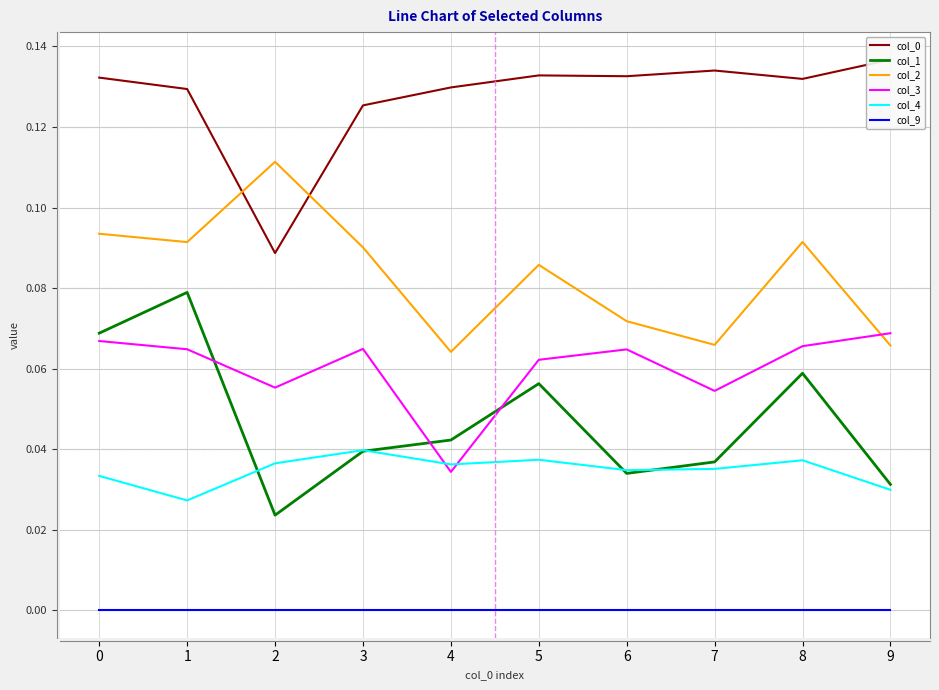

What are all the series names shown in the legend?

col_0, col_1, col_2, col_3, col_4, col_9